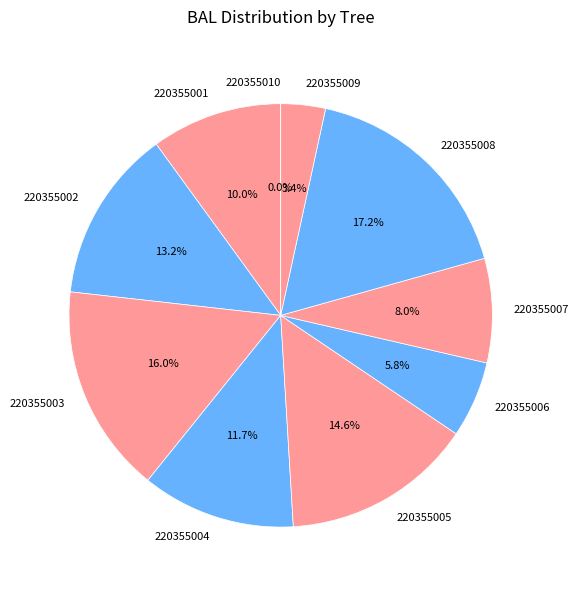

To the nearest percent, what percentage of the pie is 220355003?

16%